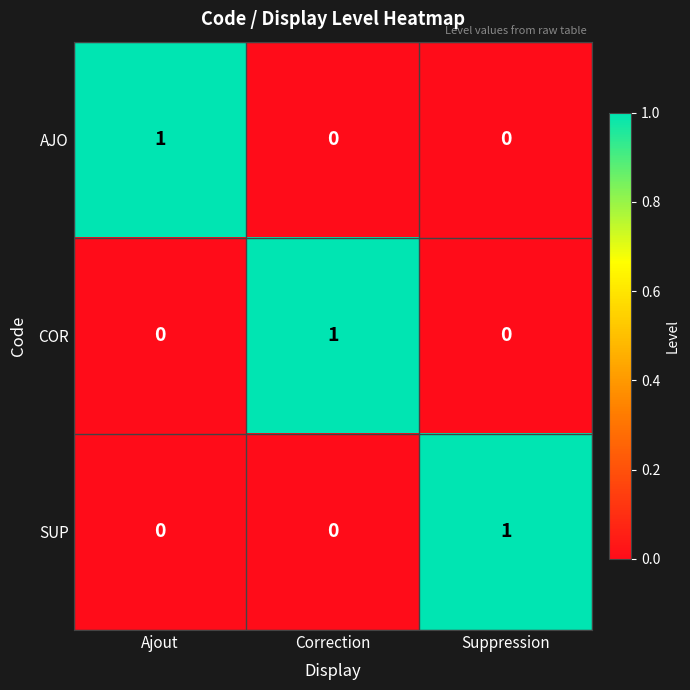

At which label does AJO reach its peak?

Ajout